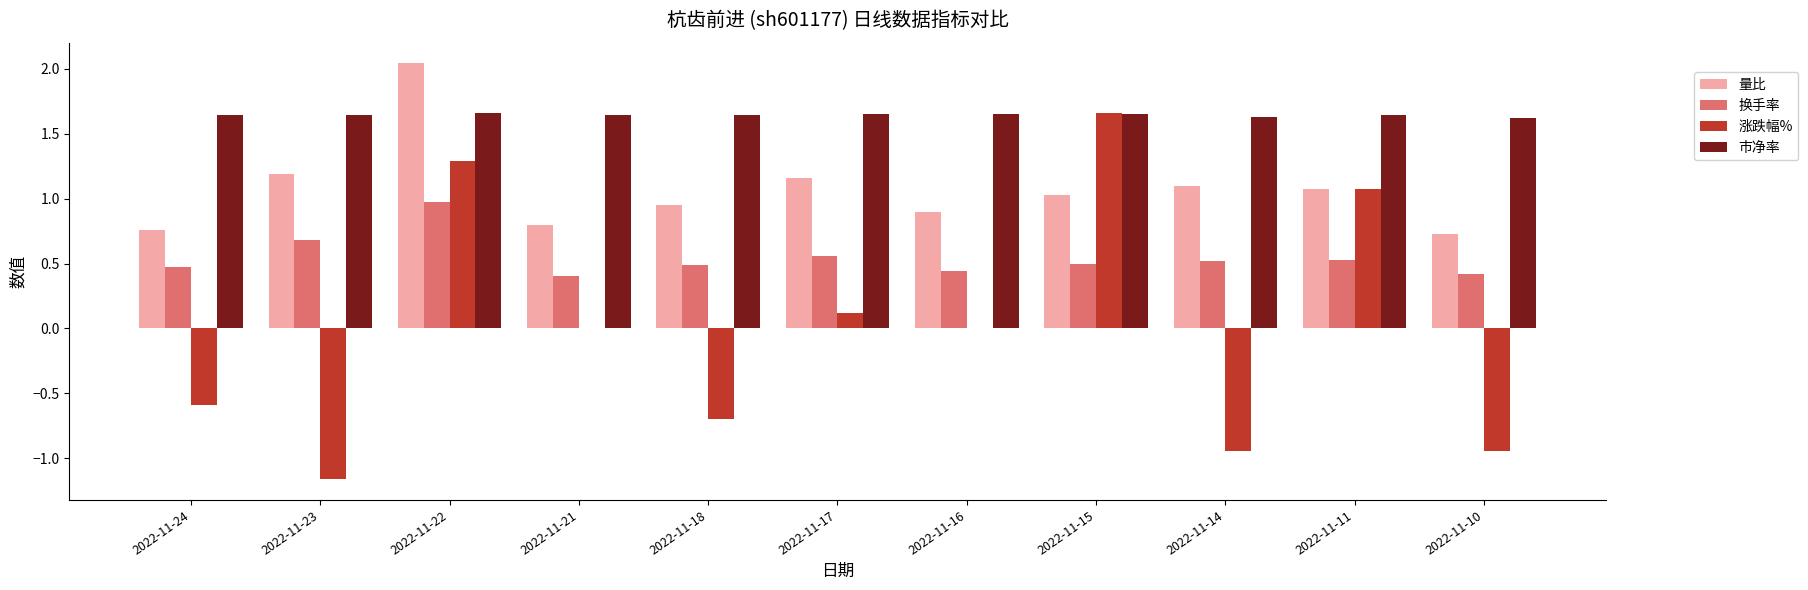

Between 2022-11-24 and 2022-11-11, which series saw the biggest shift?

涨跌幅%